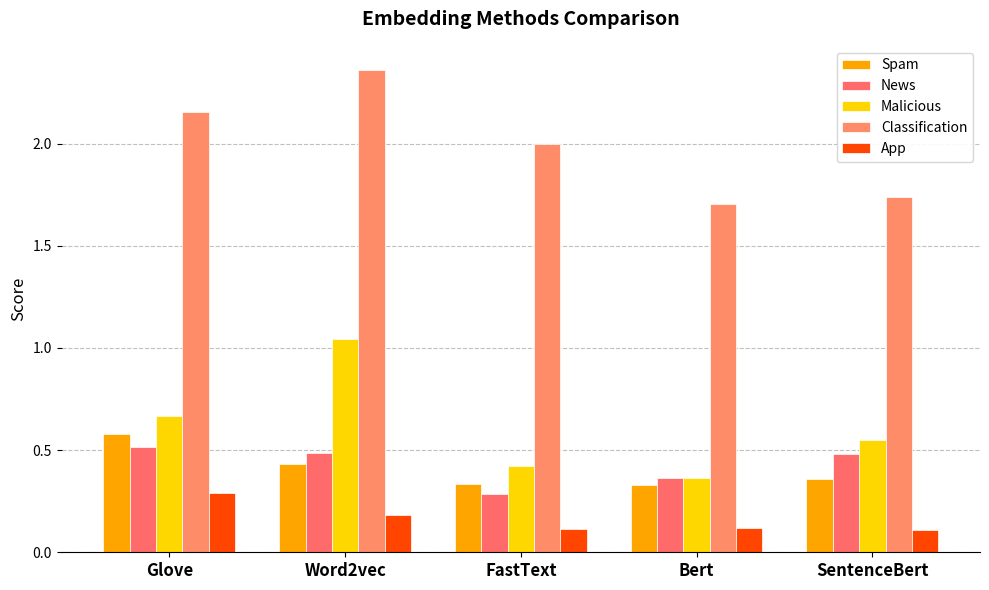

How many groups of bars are there?

5